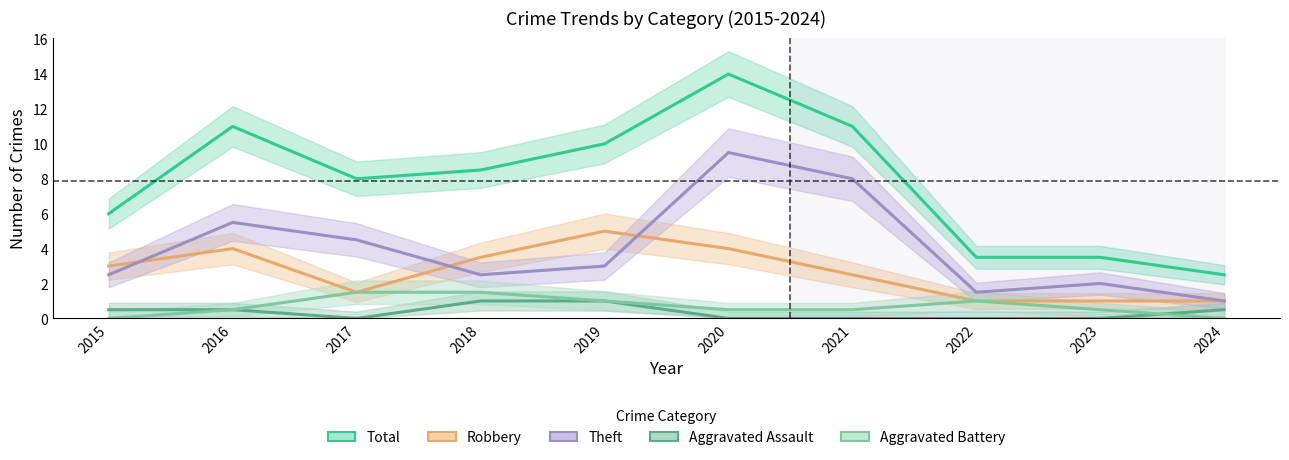

True or false: Robbery and Total intersect in this chart.

False